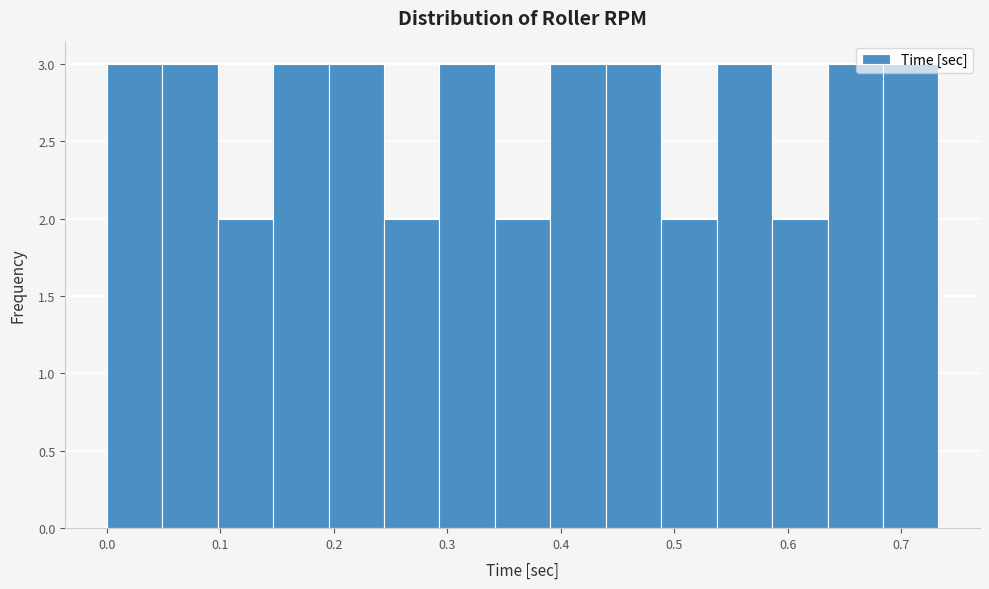

Reading left to right, transcribe this chart: for each bar, give the range it covers on the x-axis and its height. Neither the bar edges nor the heights are printed on the chart, so give them approximately, as read against the axes.

0.00 to 0.05: 3
0.05 to 0.10: 3
0.10 to 0.15: 2
0.15 to 0.20: 3
0.20 to 0.24: 3
0.24 to 0.29: 2
0.29 to 0.34: 3
0.34 to 0.39: 2
0.39 to 0.44: 3
0.44 to 0.49: 3
0.49 to 0.54: 2
0.54 to 0.59: 3
0.59 to 0.64: 2
0.64 to 0.68: 3
0.68 to 0.73: 3